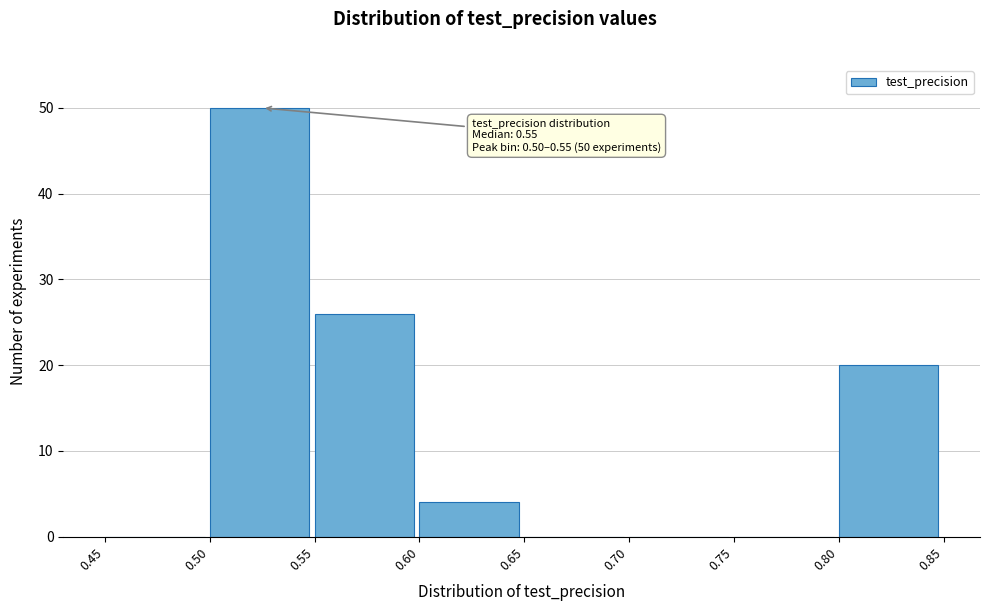

Over which range of the x-axis is the bar tallest?

0.50 to 0.55